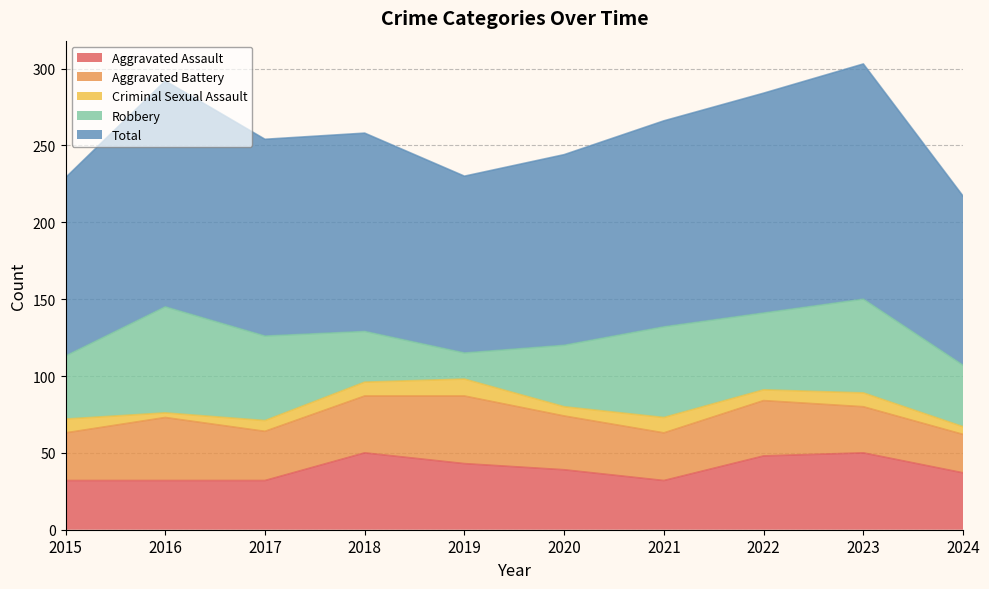

What is the difference between the maximum and minimum values in the Aggravated Assault series?

18